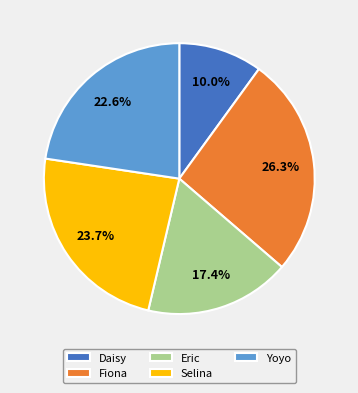

Between Fiona and Selina, which is larger?

Fiona